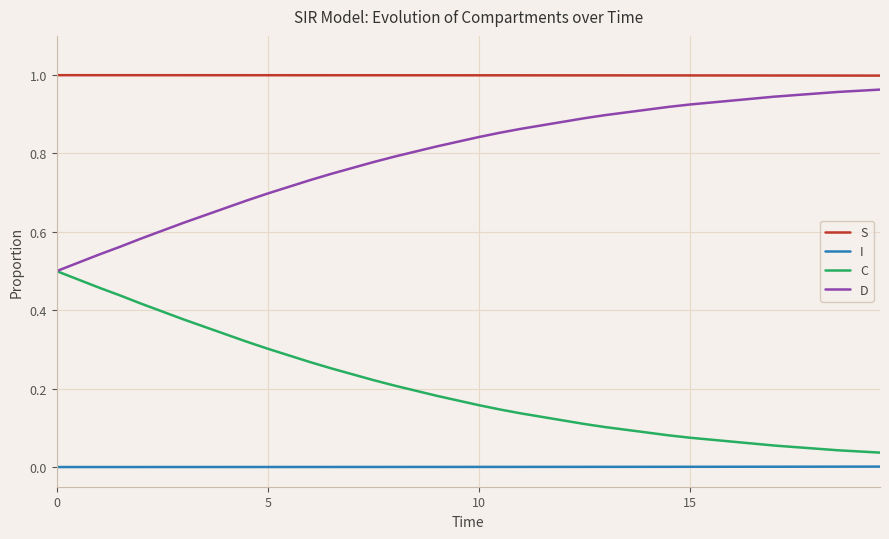

Rank the series by their average value, from lowest to highest.

I, C, D, S